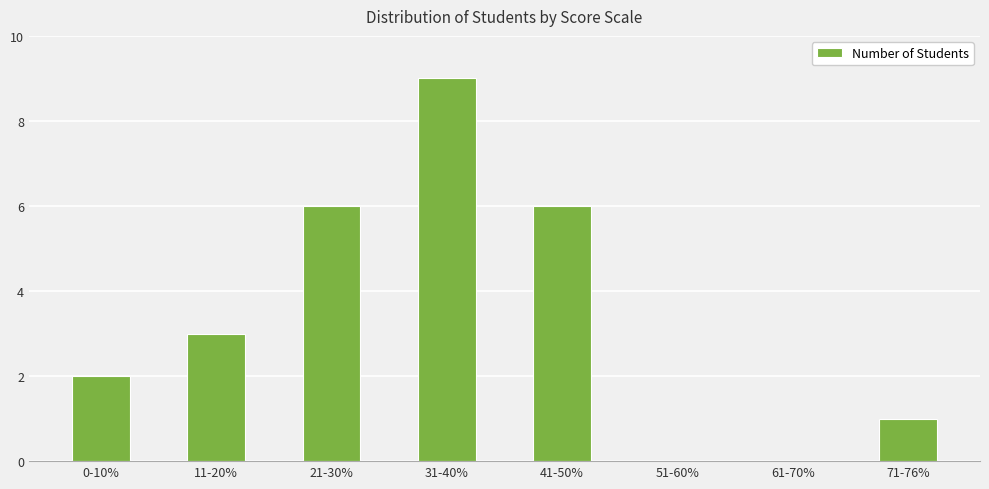

Reading left to right, extract all data points from this chart.

0-10%=2	11-20%=3	21-30%=6	31-40%=9	41-50%=6	51-60%=0	61-70%=0	71-76%=1